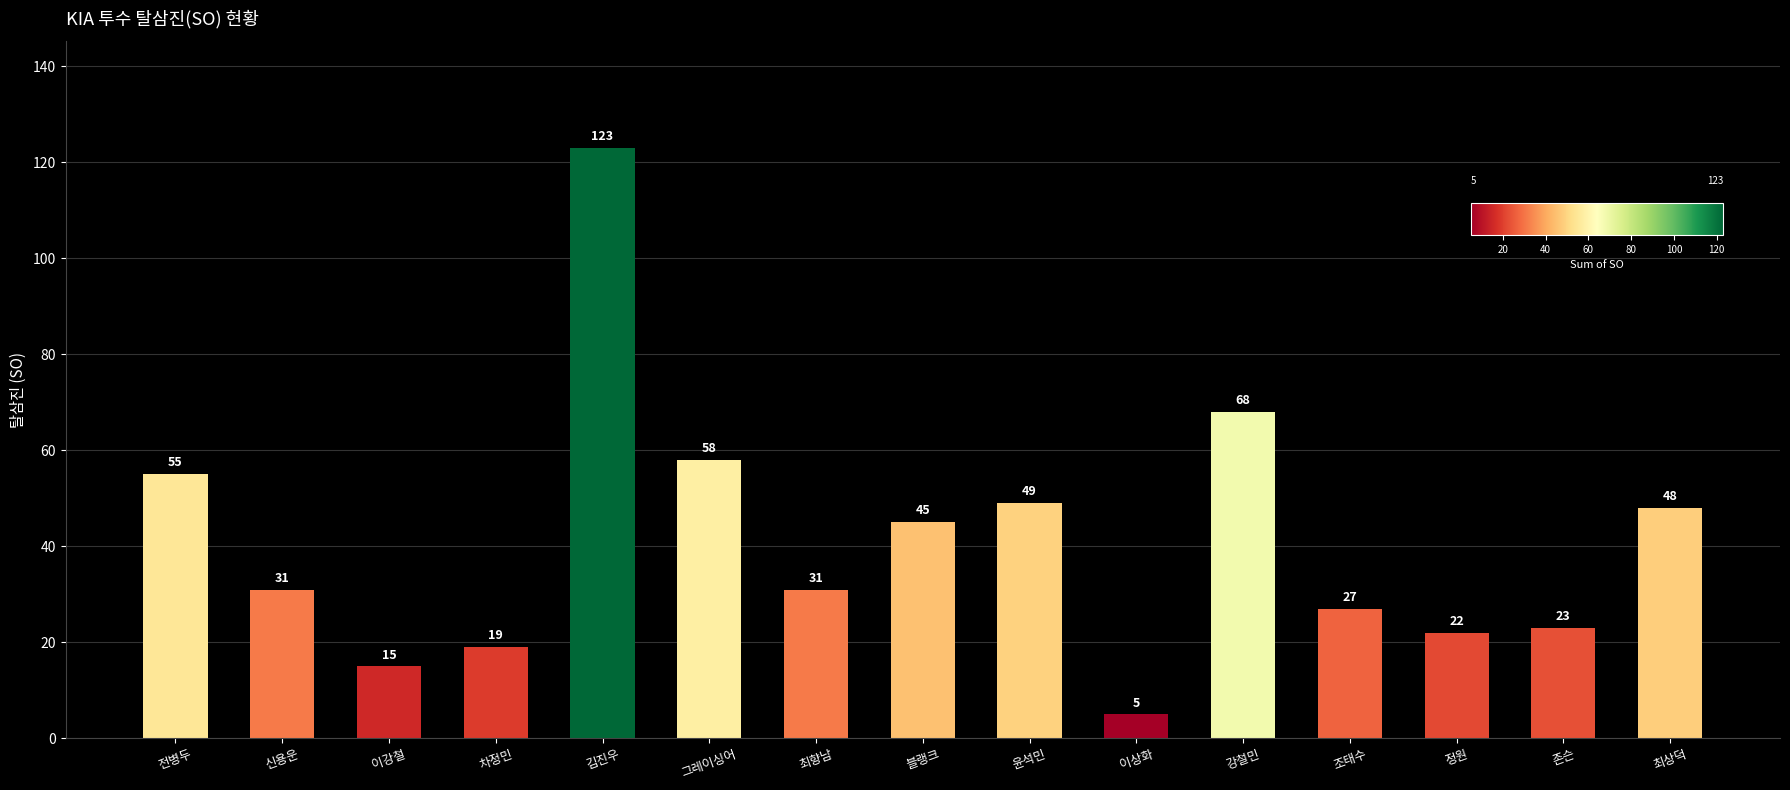

Reading right to left, list all the values displayed in this chart.

48	23	22	27	68	5	49	45	31	58	123	19	15	31	55